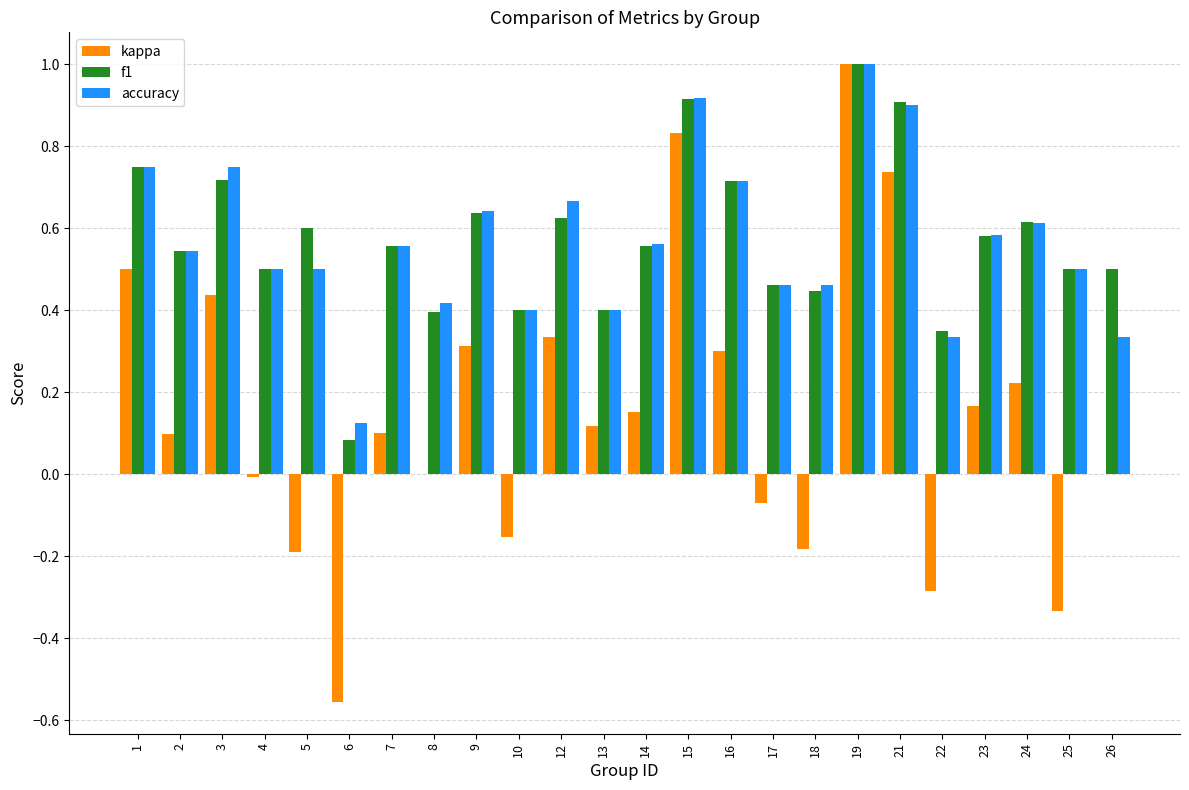

Which series changed the most between 7 and 23?

kappa